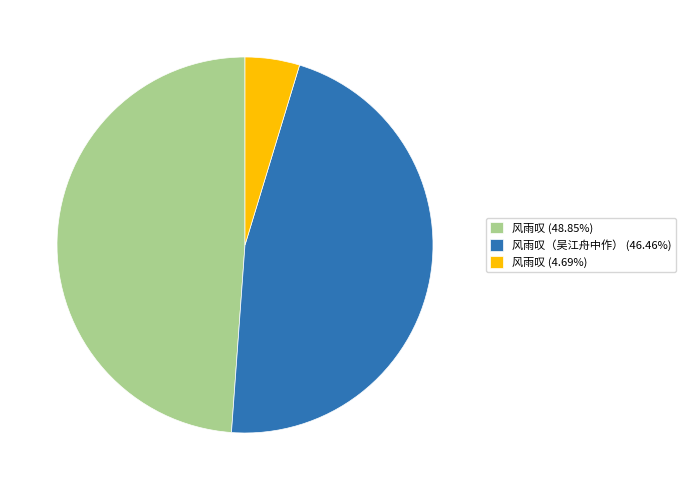

Approximately how many times larger is the value at 风雨叹（吴江舟中作） (46.46%) compared to 风雨叹 (48.85%)?

1.0